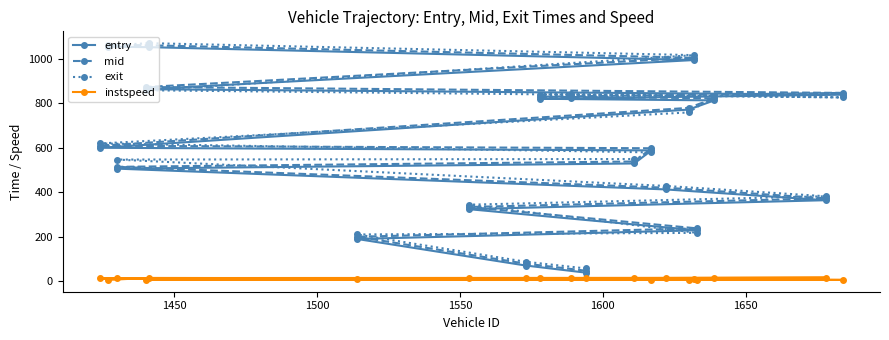

How many categories are shown in the chart?

20